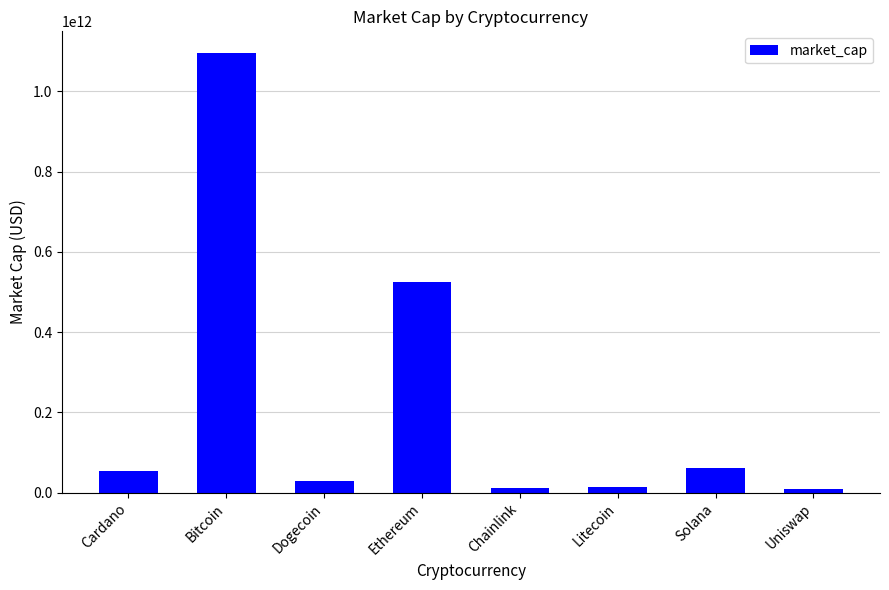

Between Chainlink and Solana, which is larger?

Solana